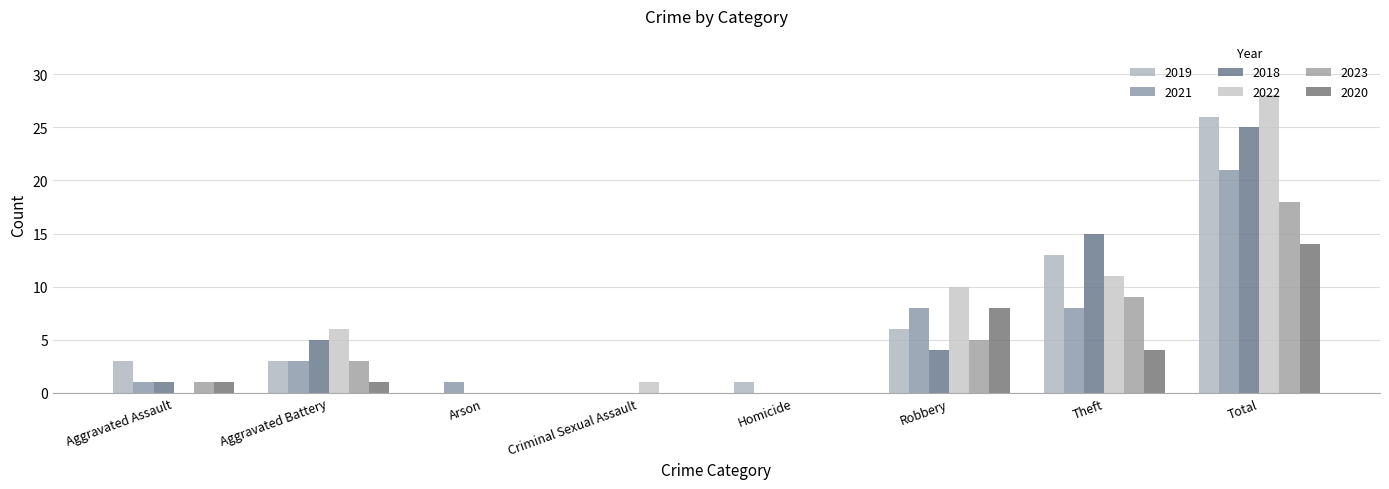

Are the bars horizontal?

No